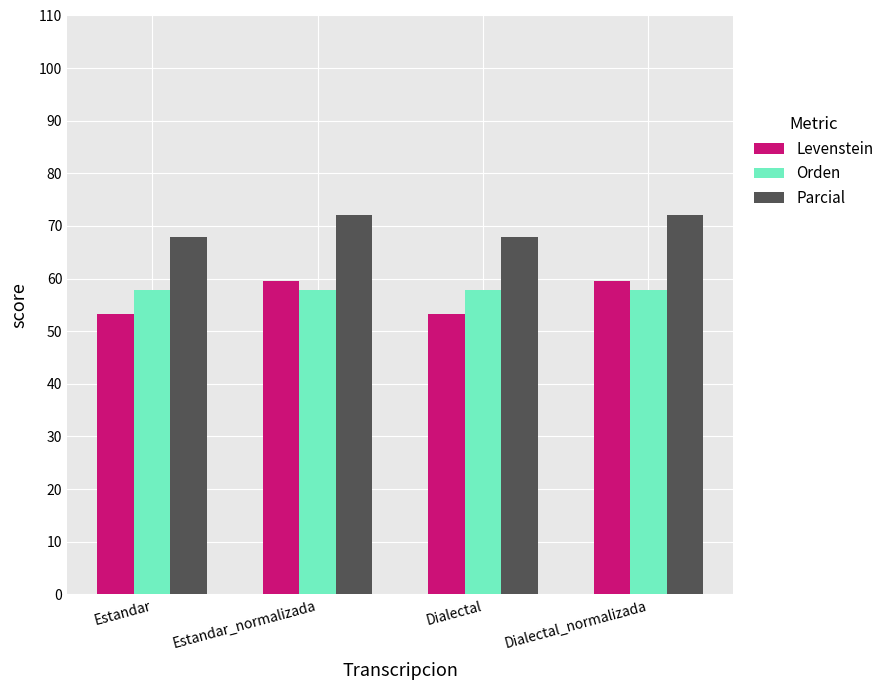

What value does the Parcial series have at Dialectal_normalizada?

72.1